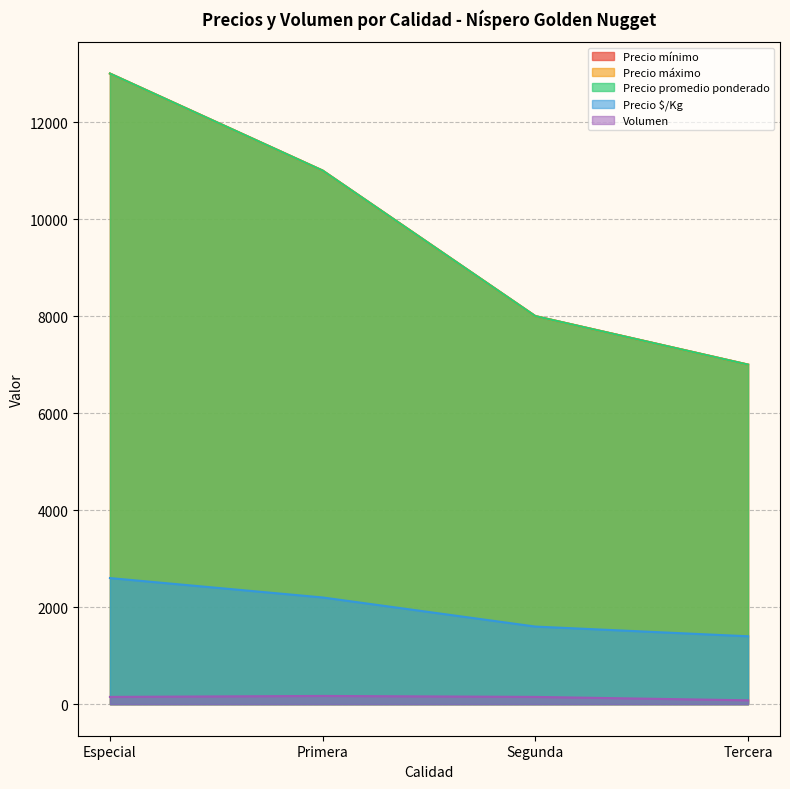

How many data points in Precio promedio ponderado are less than 11000?

2